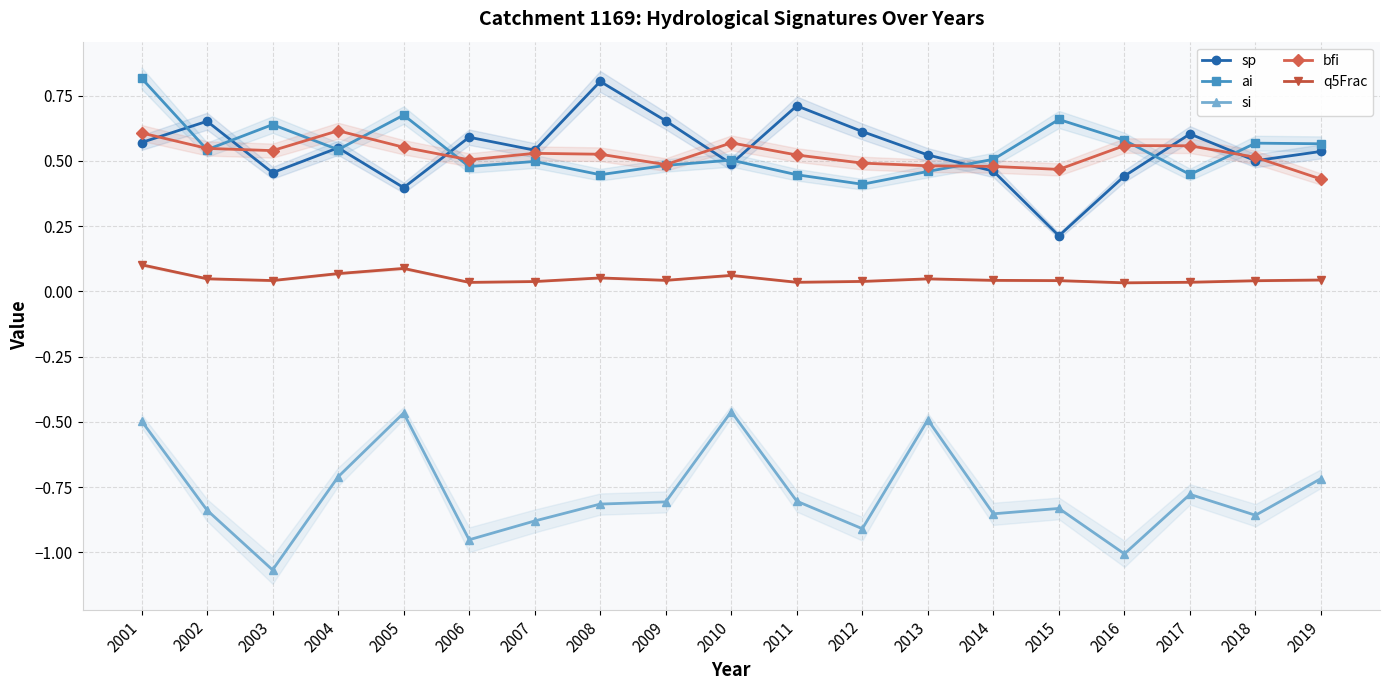

What is the value of the ai point at the 14th from the left?

0.5